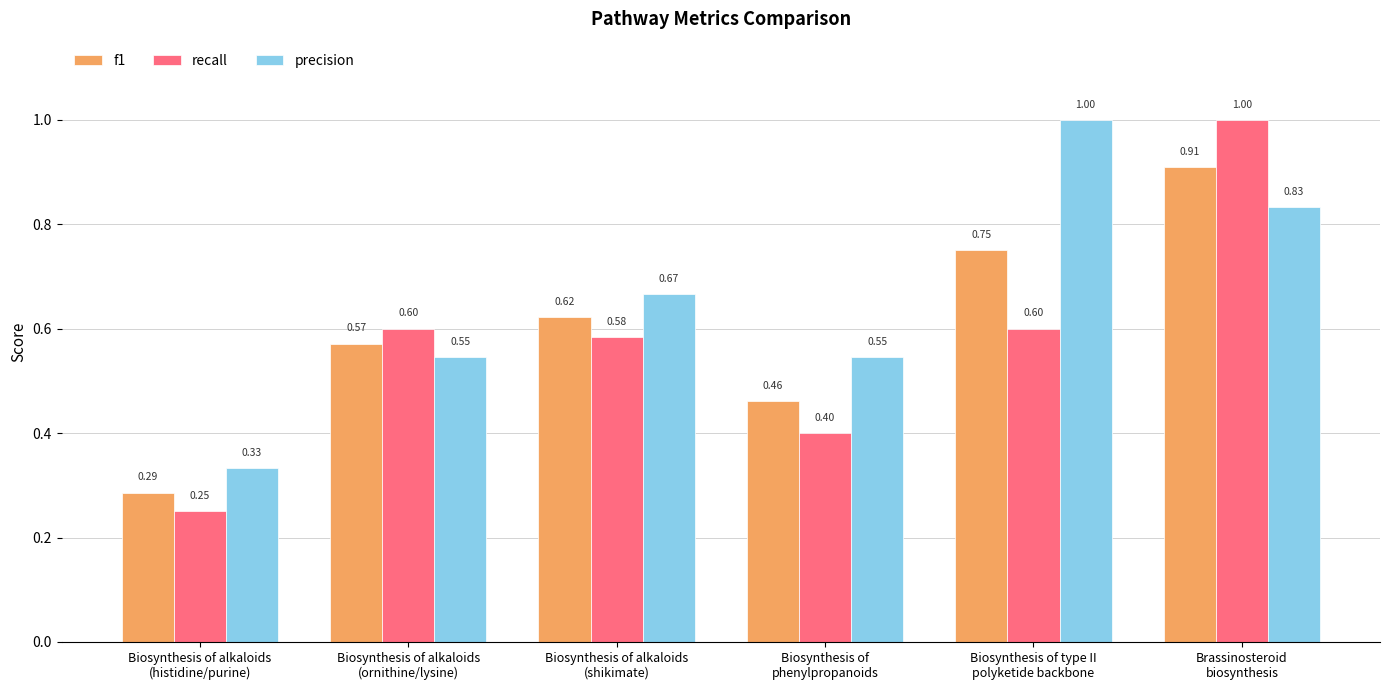

What is the label of the 6th bar from the left?

Brassinosteroid
biosynthesis